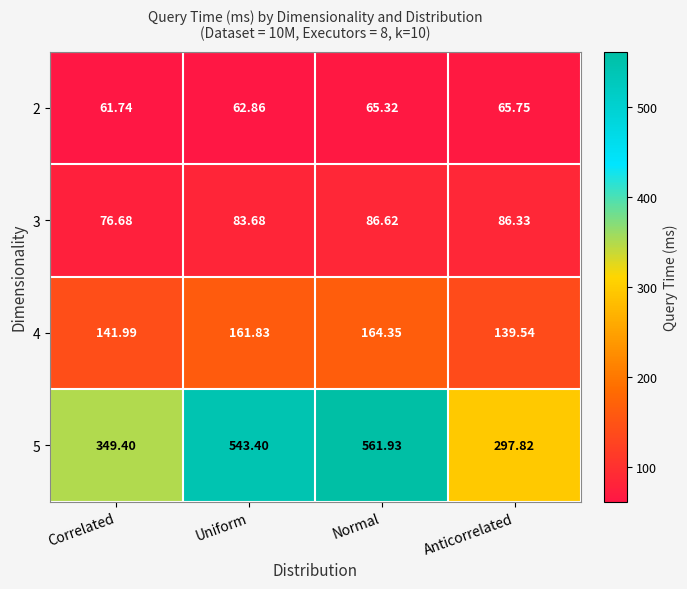

Which series has the widest spread of values?

5